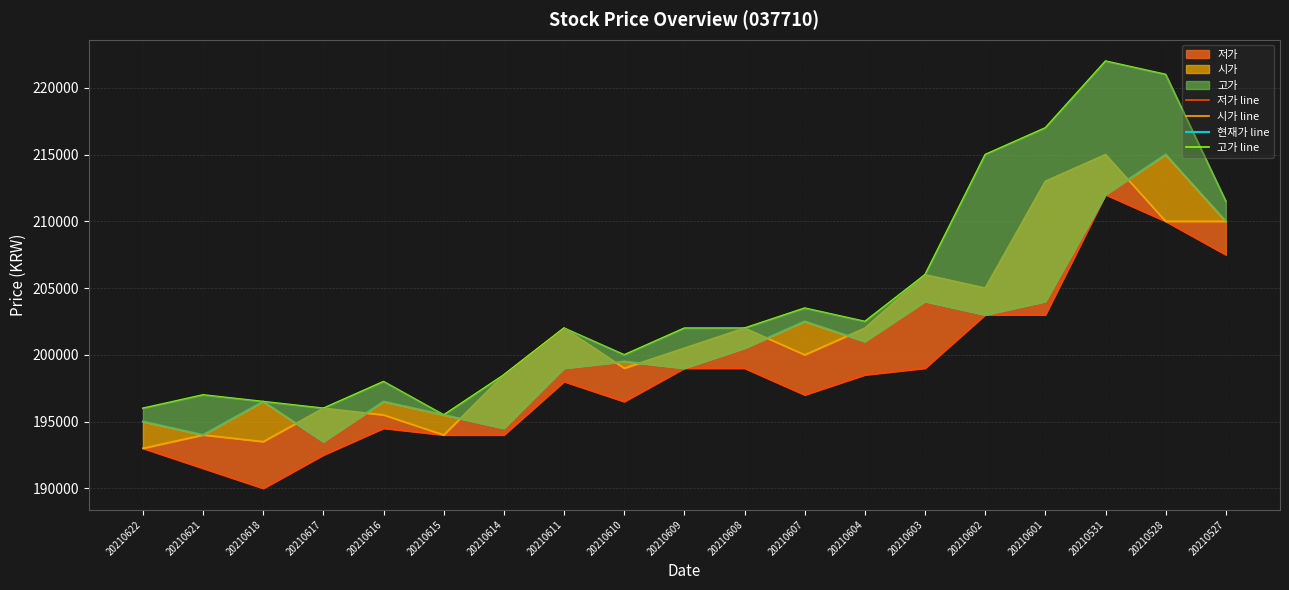

How many categories are shown in the chart?

19